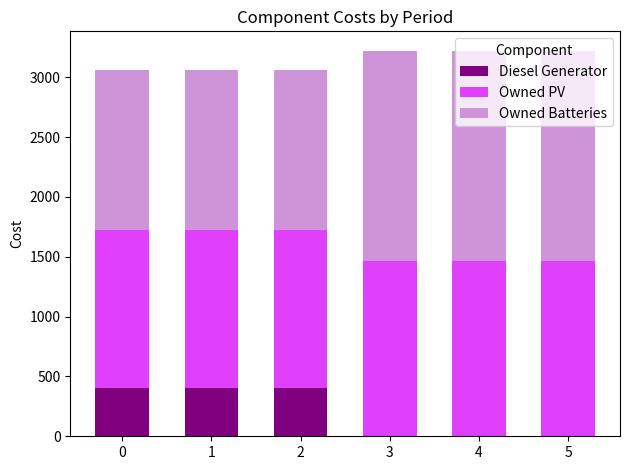

What is the sum of all Diesel Generator values?

1200